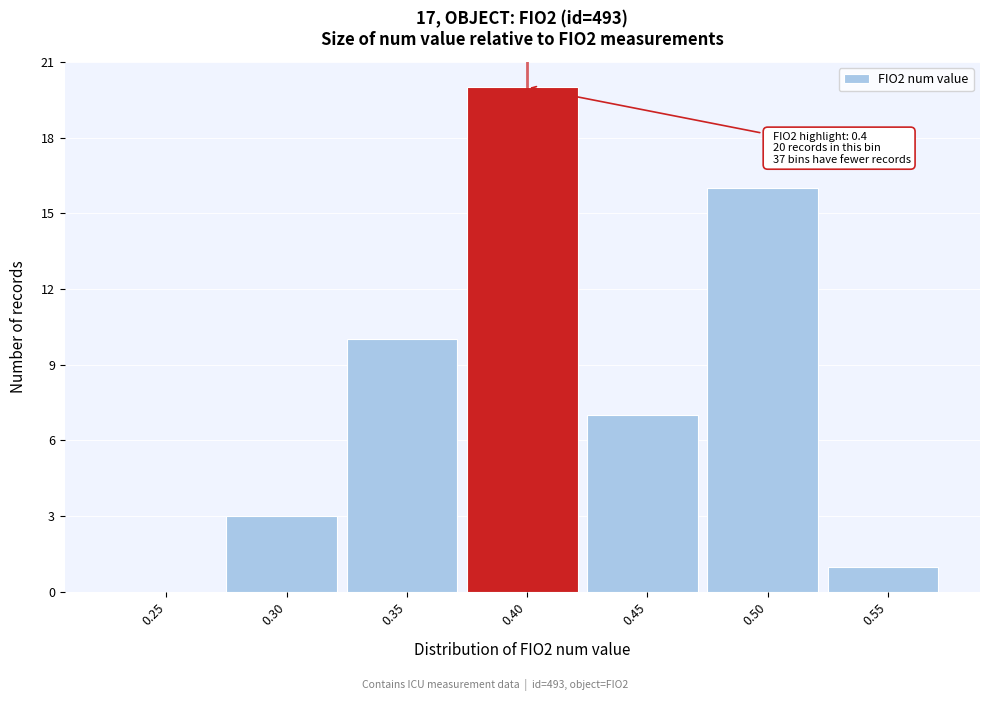

Reading right to left, what are all the values shown in this chart?

0.55=1	0.50=16	0.45=7	0.40=20	0.35=10	0.30=3	0.25=0